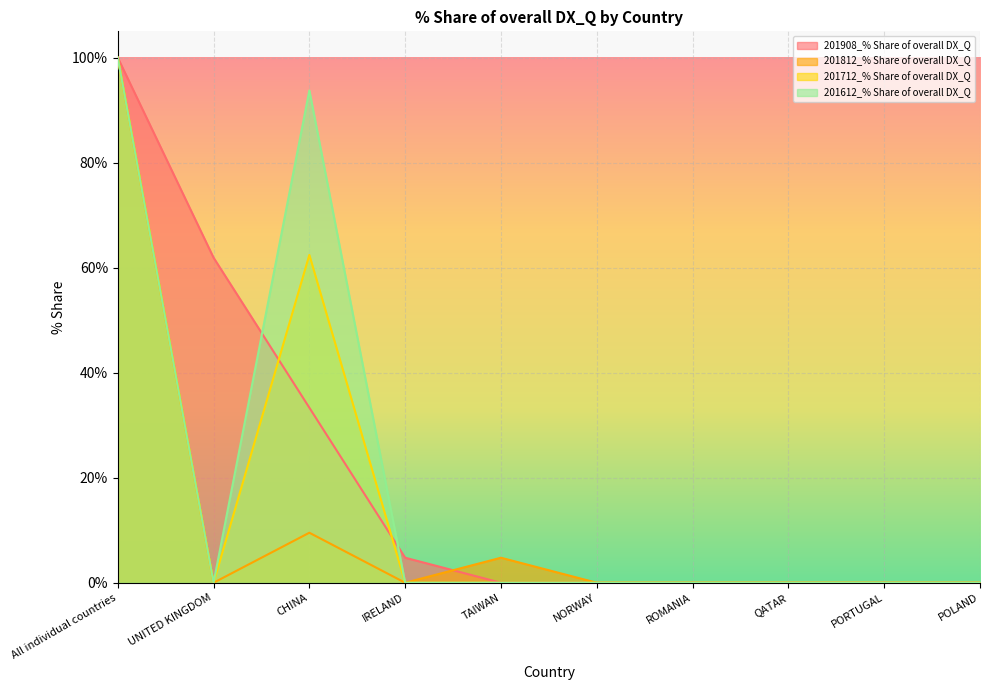

Which category has the lowest value in the 201812_% Share of overall DX_Q series?

UNITED KINGDOM